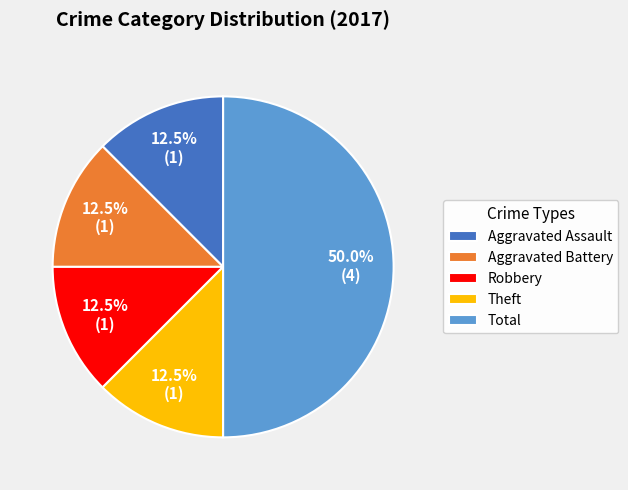

What percentage do Theft and Total together represent?

62.5%